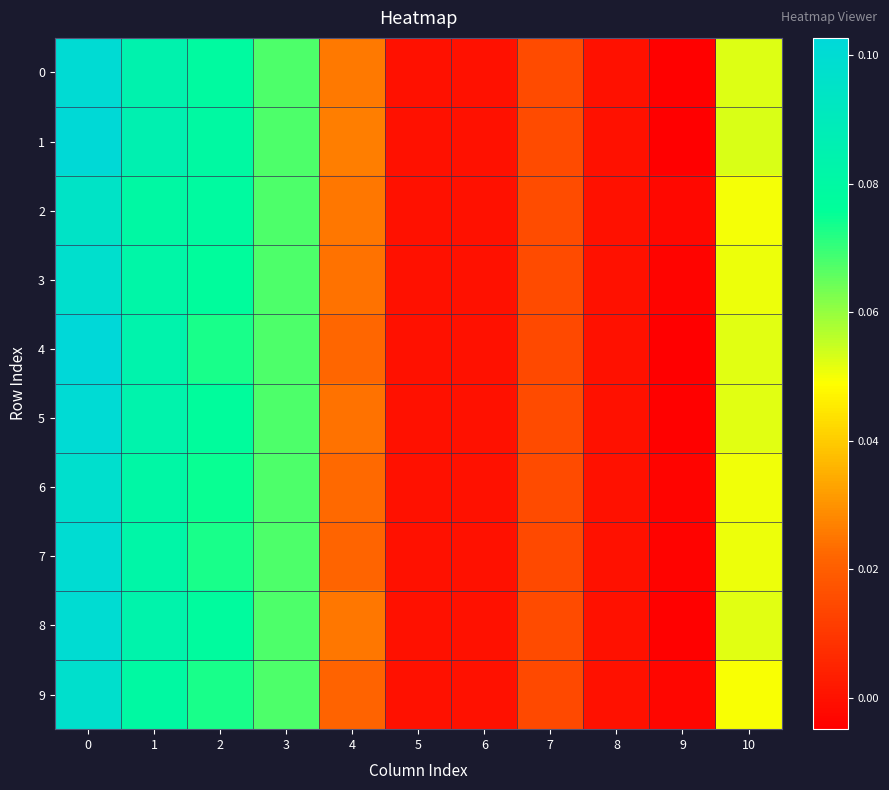

How many series are shown in this chart?

10